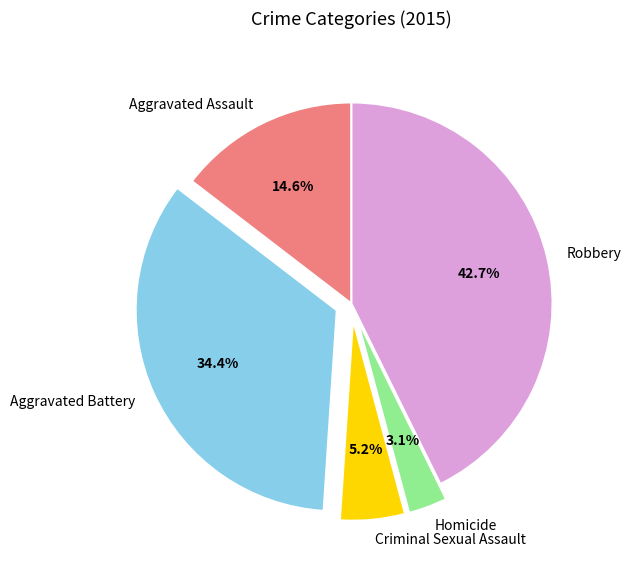

What is the largest slice in the pie chart?

Robbery